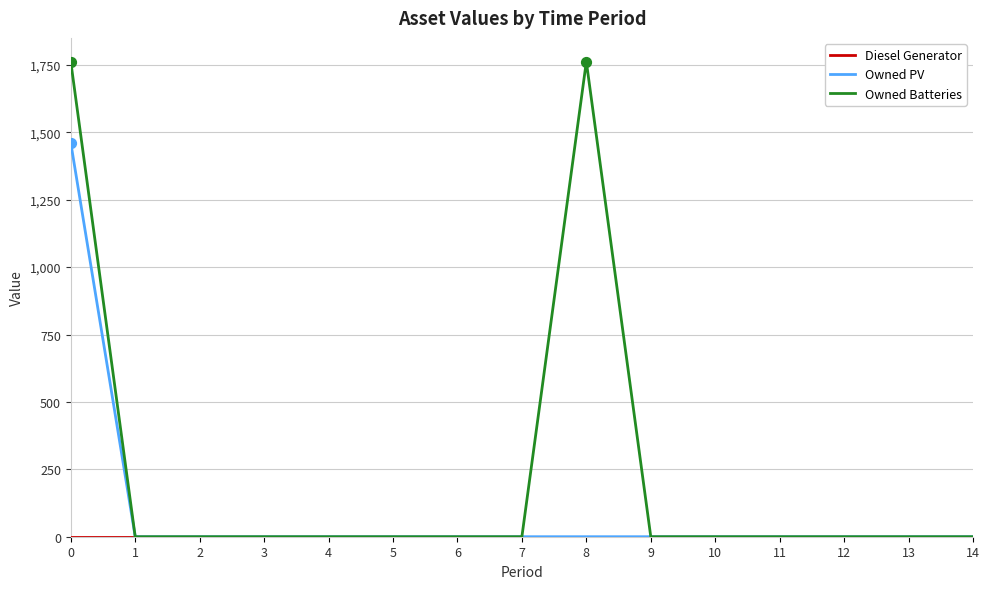

Which series has the largest range (max minus min)?

Owned Batteries